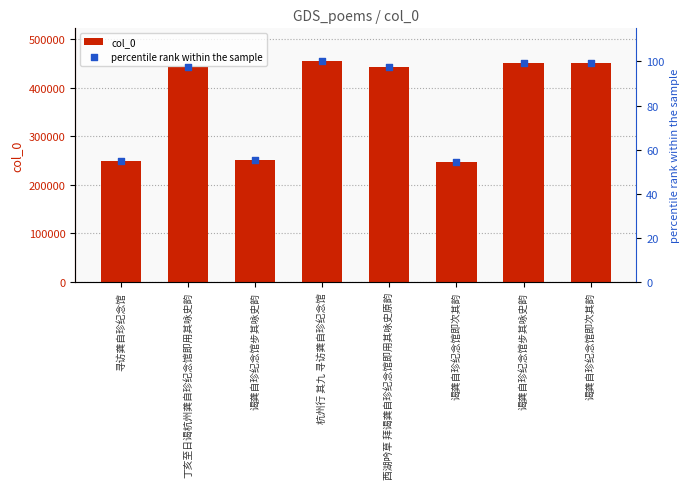

Which series has the largest total across all categories?

col_0